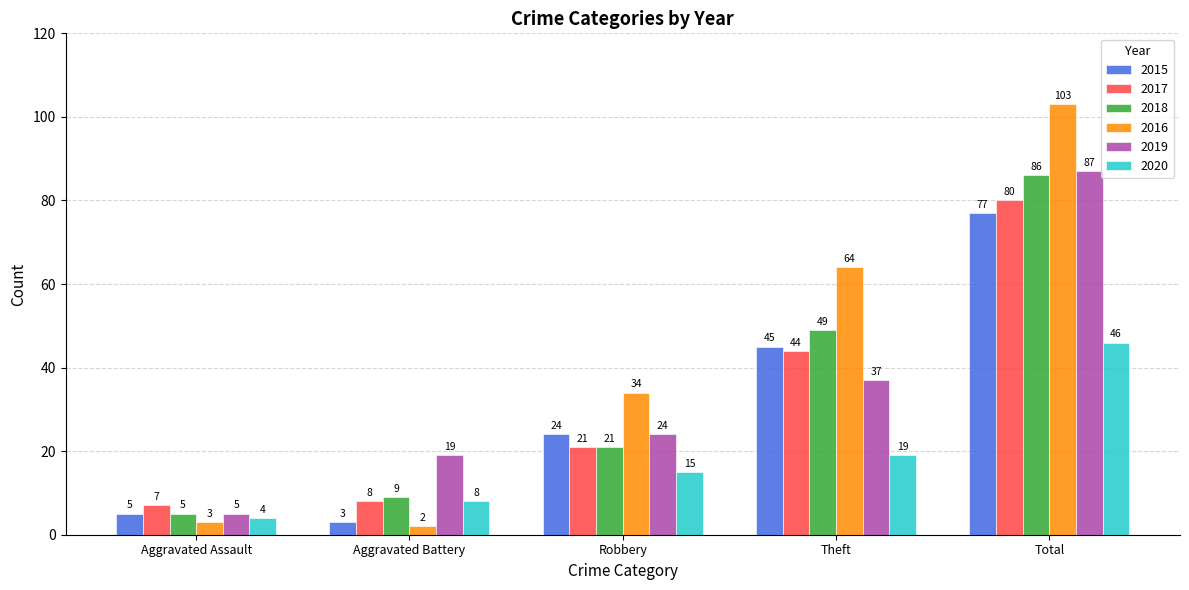

Which series has the widest spread of values?

2016